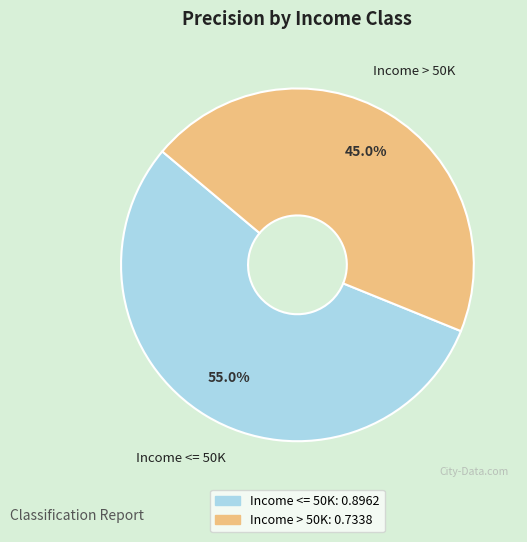

To the nearest percent, what is the average slice percentage?

50%